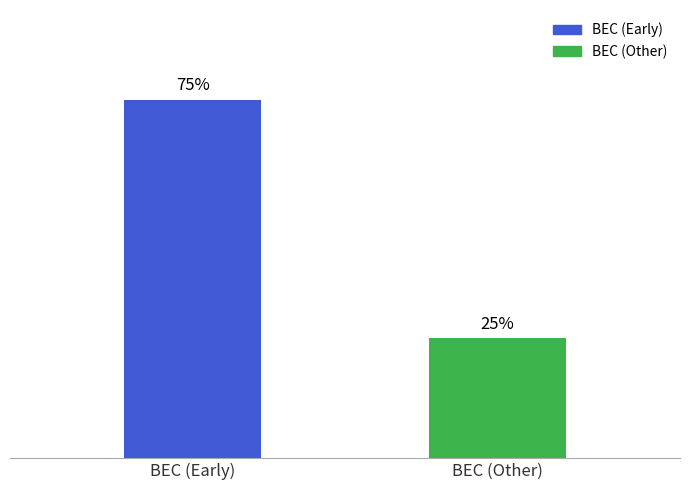

Rank the categories by value from highest to lowest.

BEC (Early), BEC (Other)